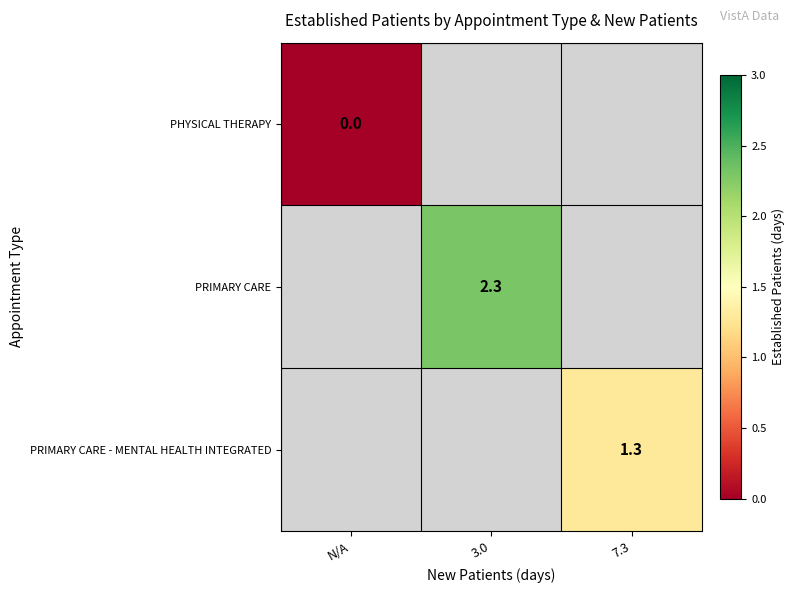

How many distinct data groups are displayed?

3